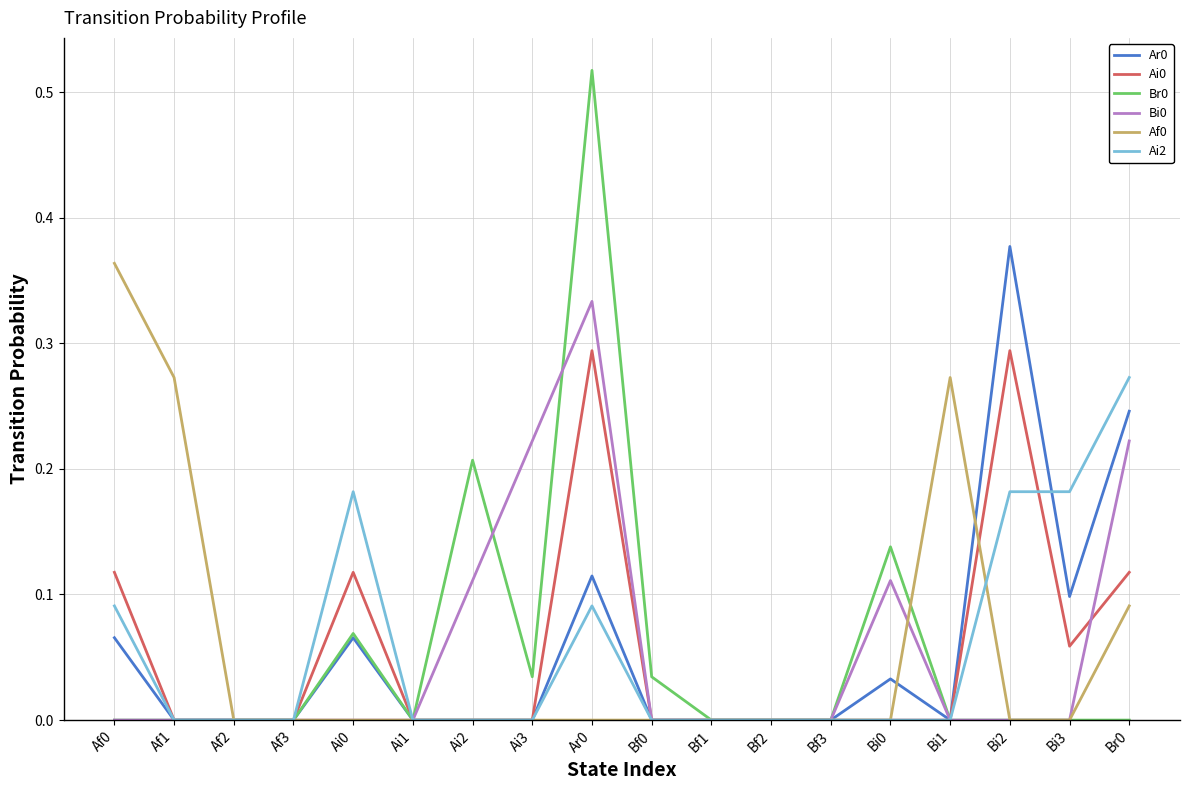

What position from the left is Bi3?

17